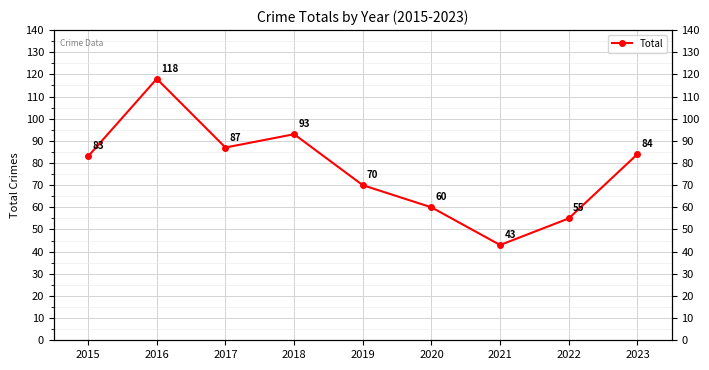

True or false: the data shows 107 at 2020.

False